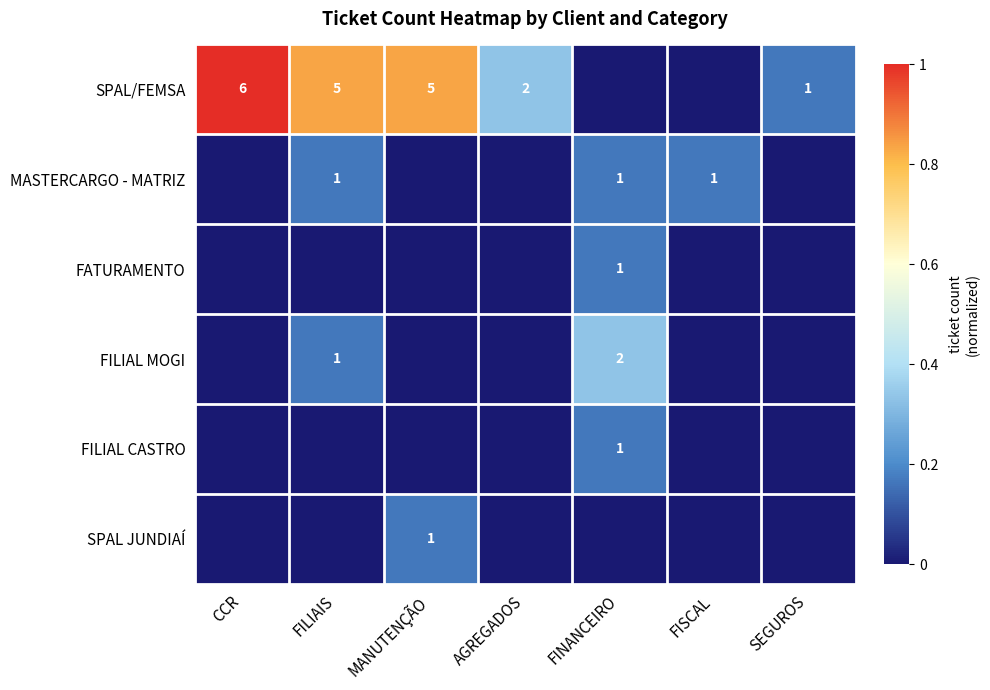

Is it true that MASTERCARGO - MATRIZ equals 1 at FISCAL?

True